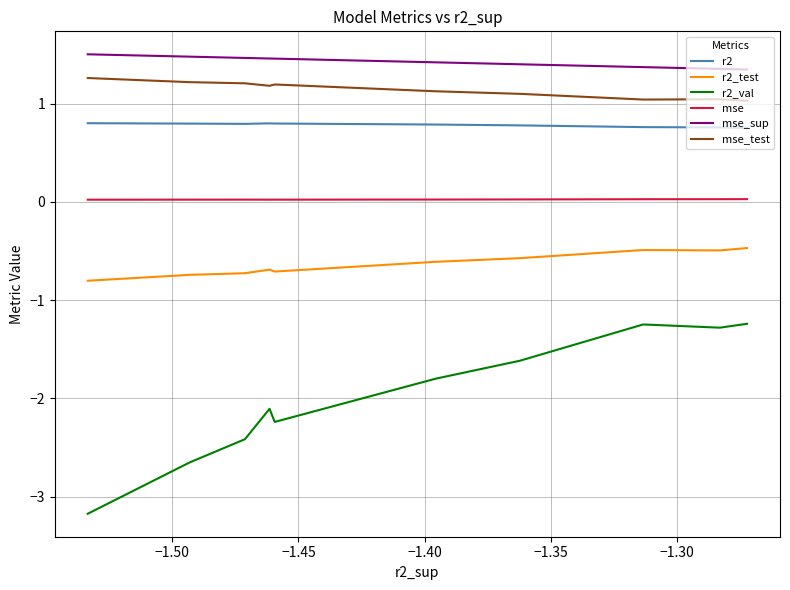

True or false: r2 has more than 0 points higher than both neighbors.

True